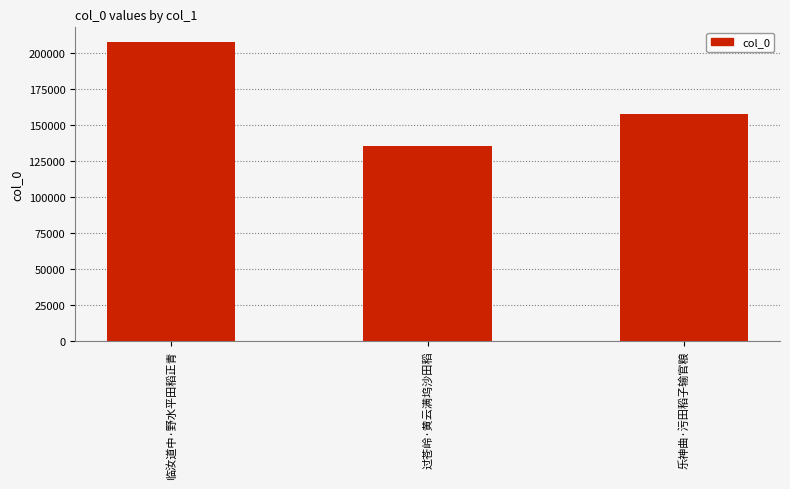

How many bars are there in total?

3